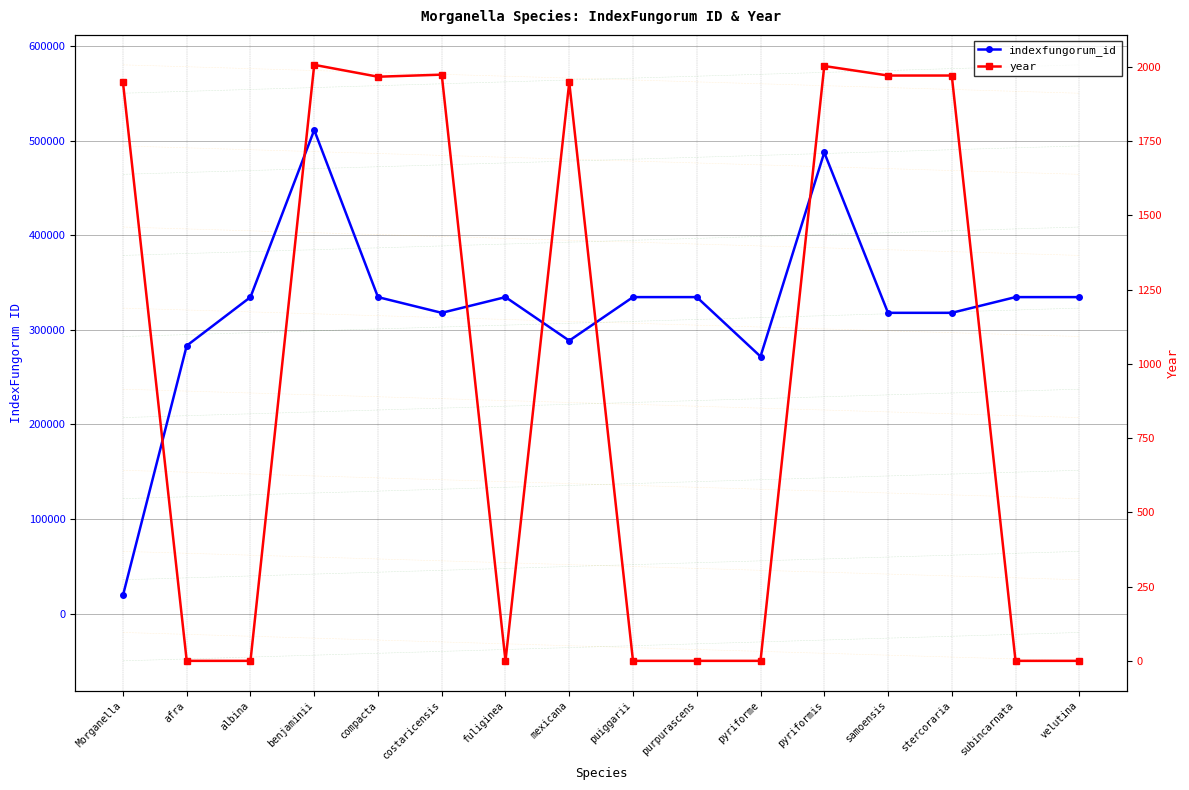

How many distinct data groups are displayed?

2